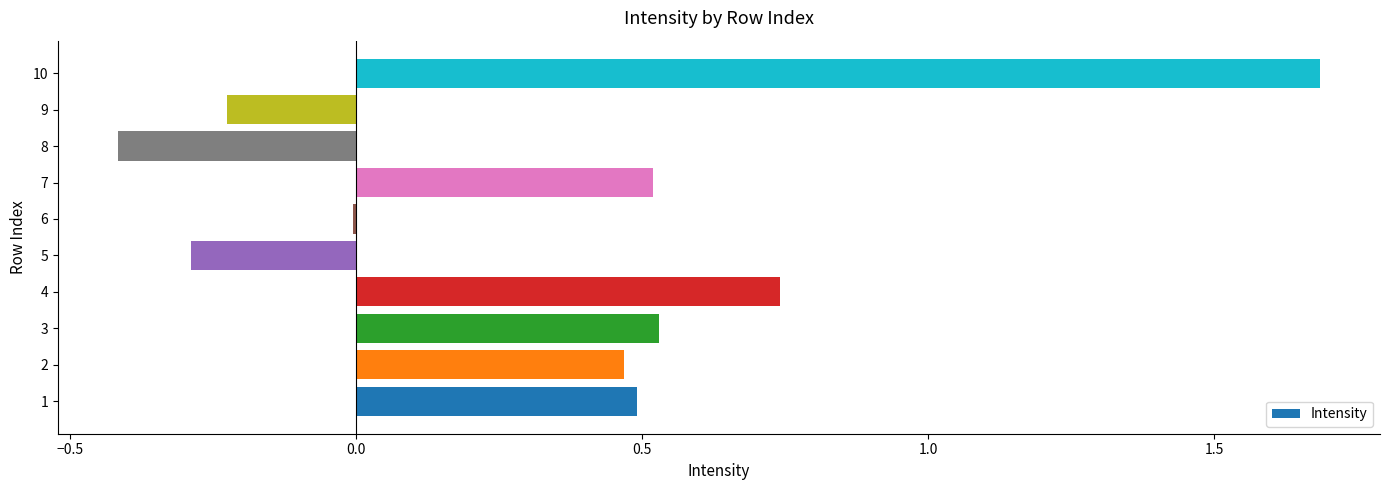

What is the sum of all values?

3.5